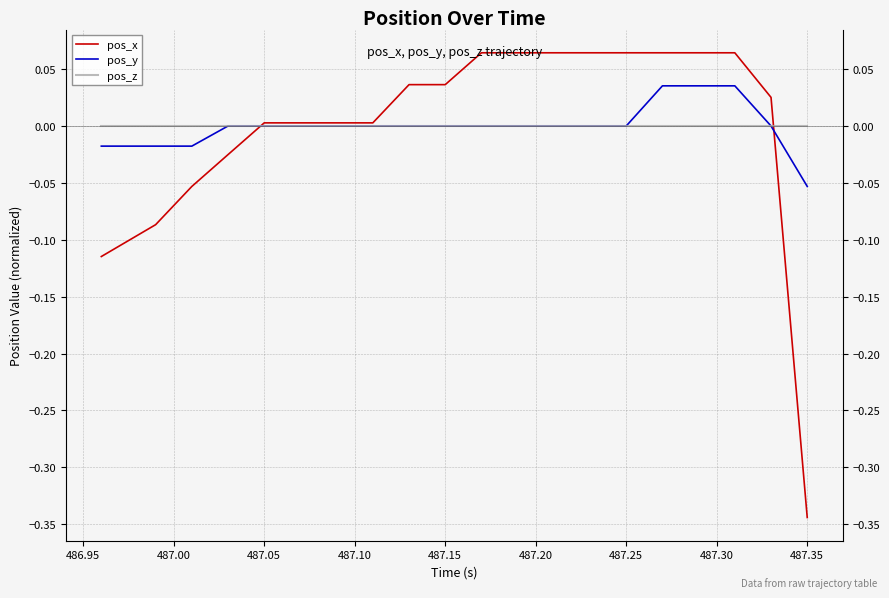

Which series has the largest range (max minus min)?

pos_x